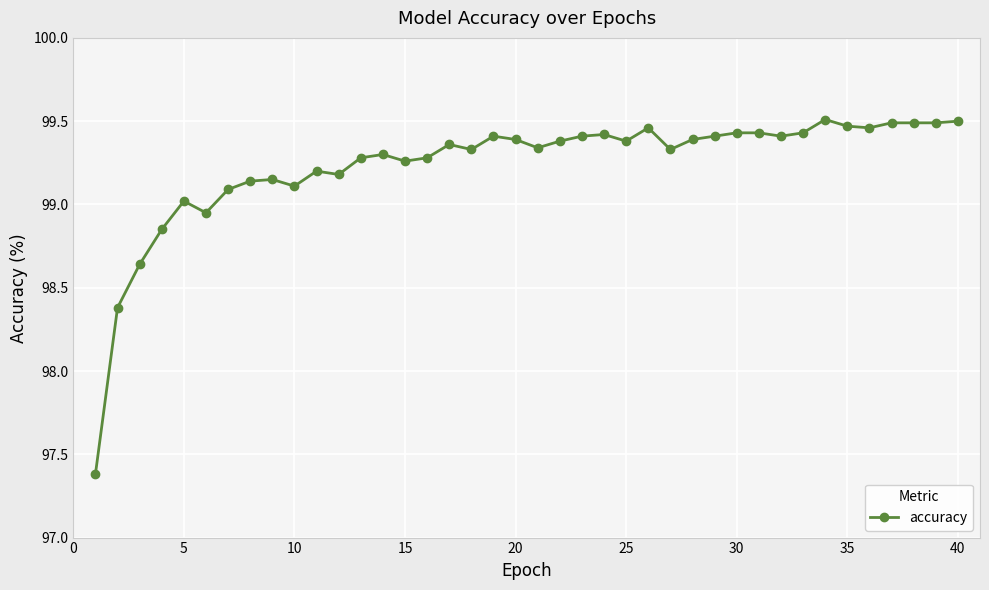

True or false: the data has more than 2 interior local peaks.

True